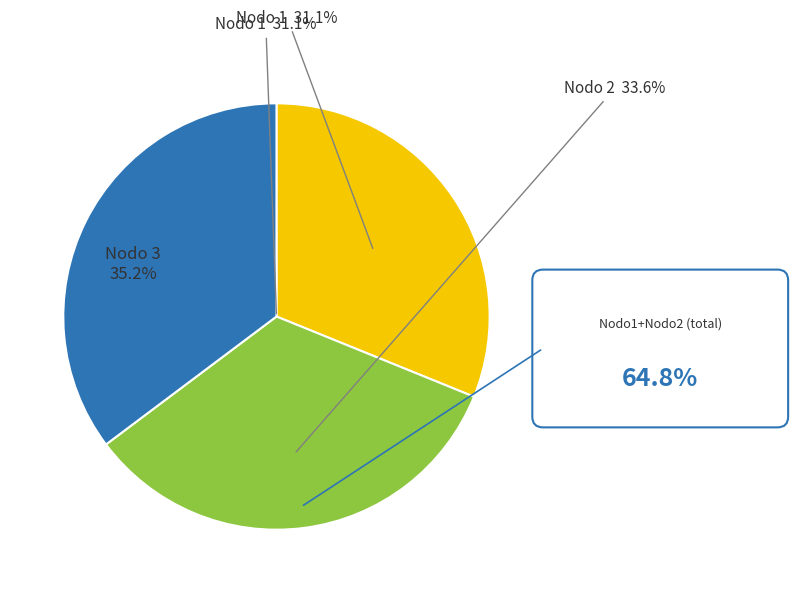

Which category has the biggest portion of the pie?

Nodo 3 - Pies inventariados